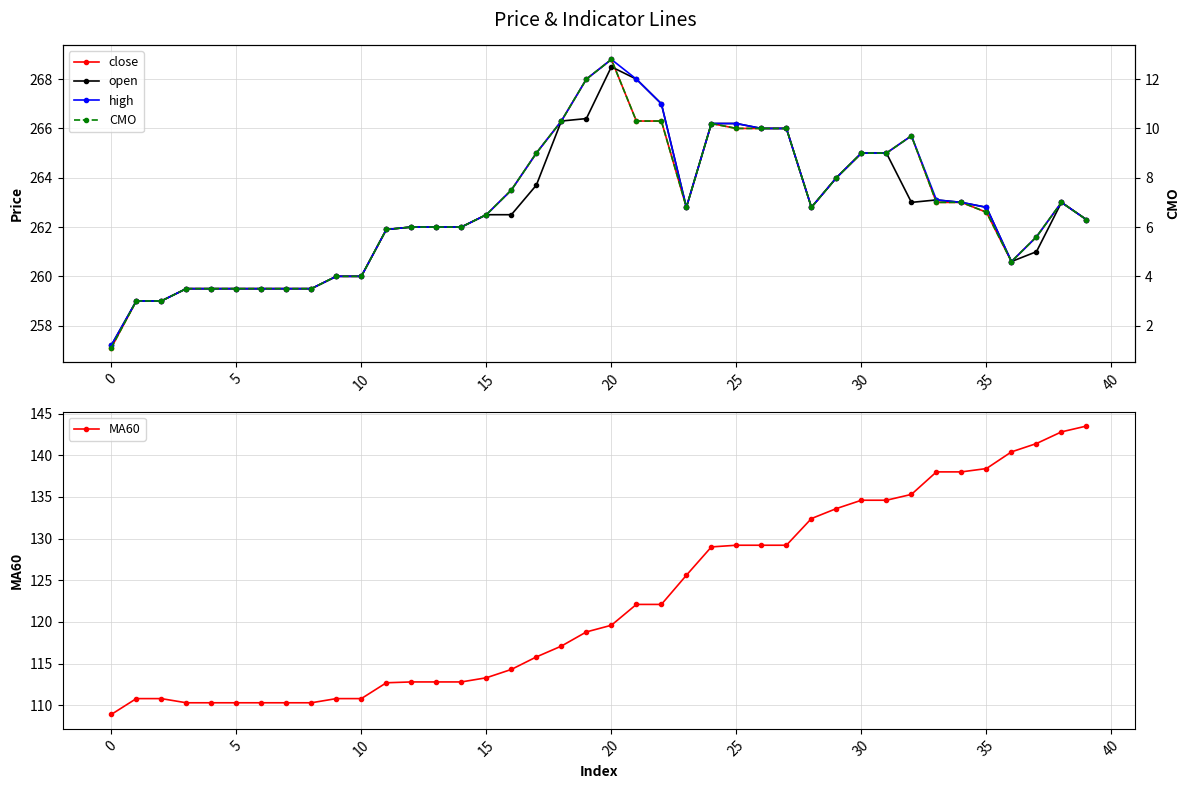

What is the approximate value of MA60 at 29?

133.6